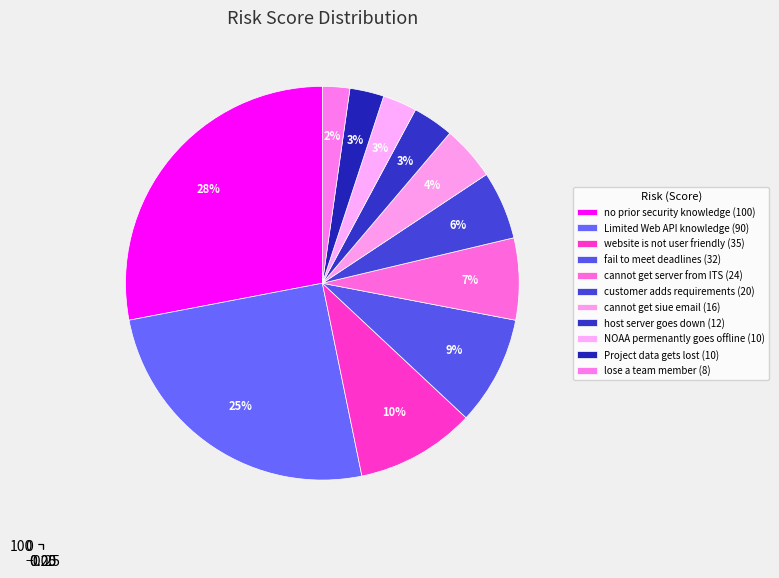

To the nearest percent, what portion does Project data gets lost represent?

3%